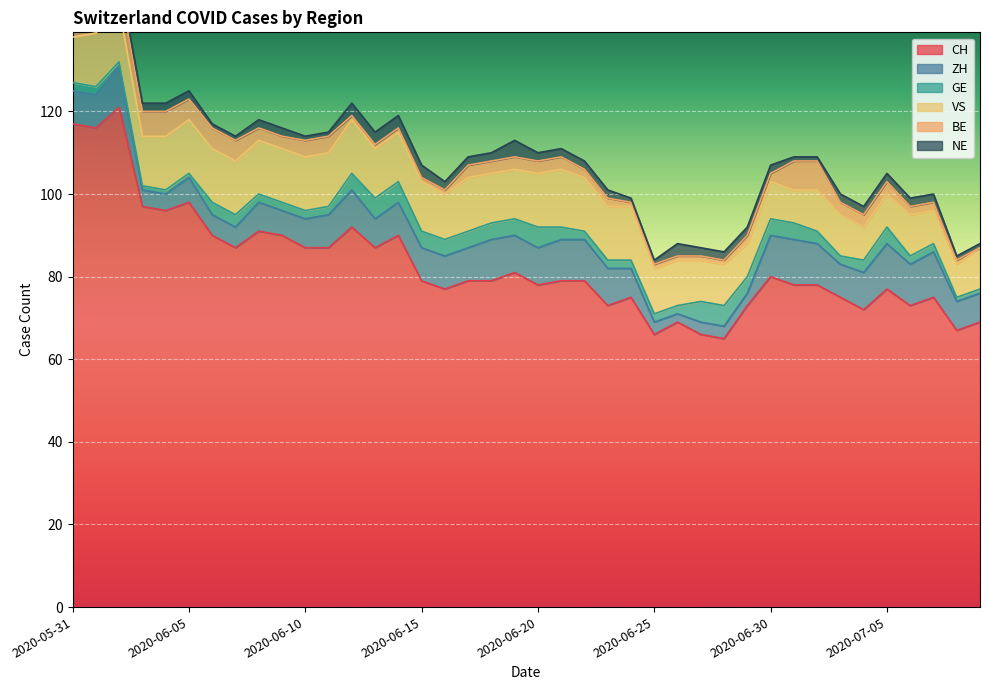

At which label does CH first exceed 79?

2020-05-31